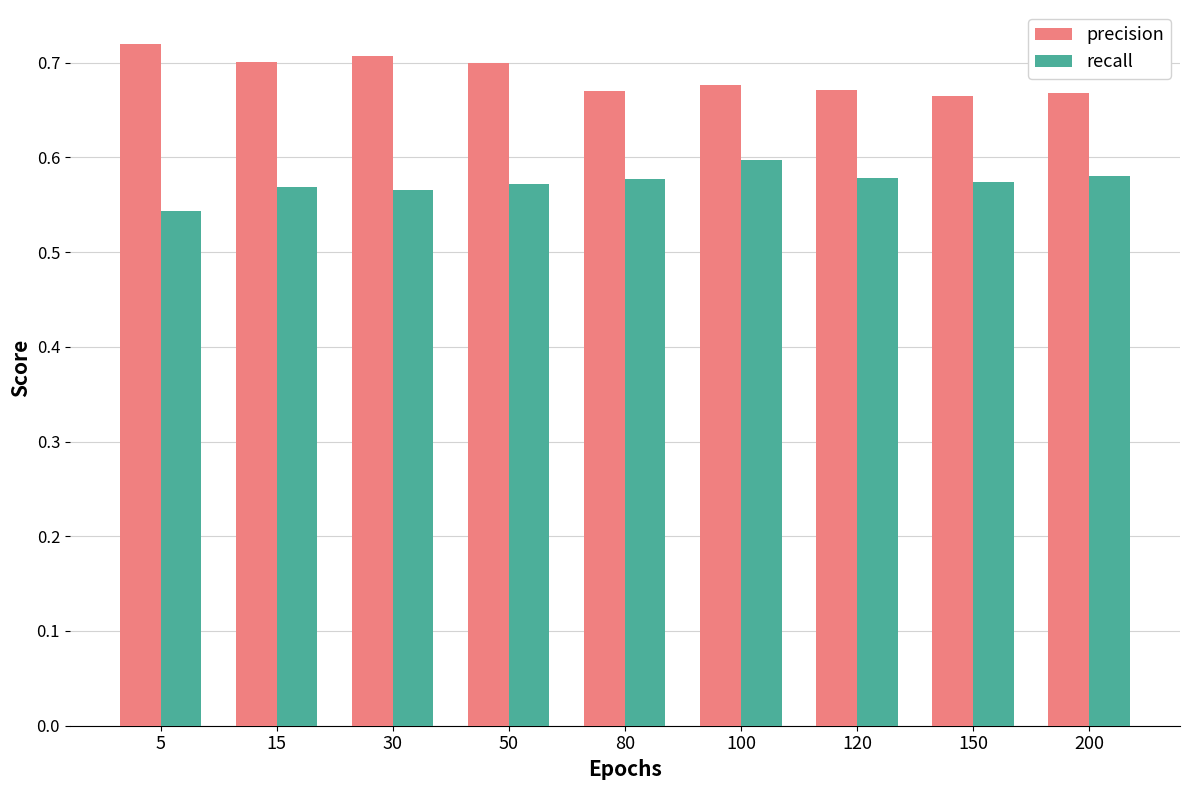

List the series in order of their overall mean, lowest first.

recall, precision